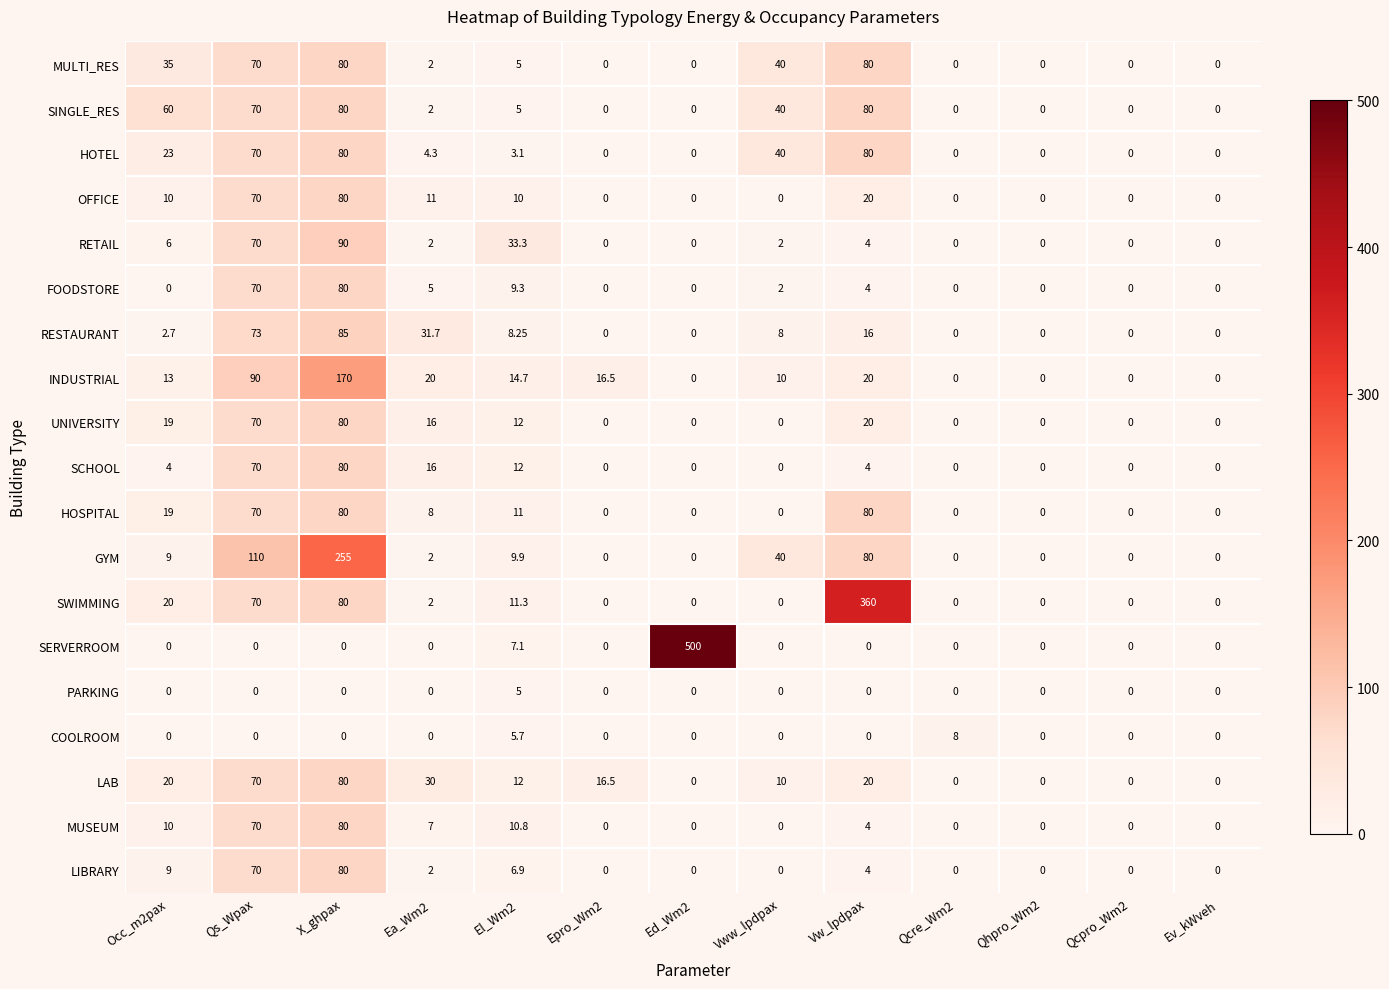

At which label is UNIVERSITY closest to 40?

Vw_lpdpax